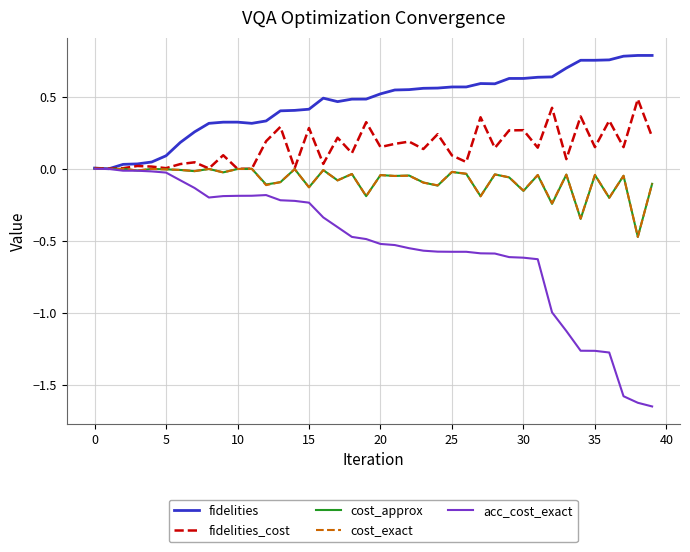

Which series has the widest spread of values?

acc_cost_exact